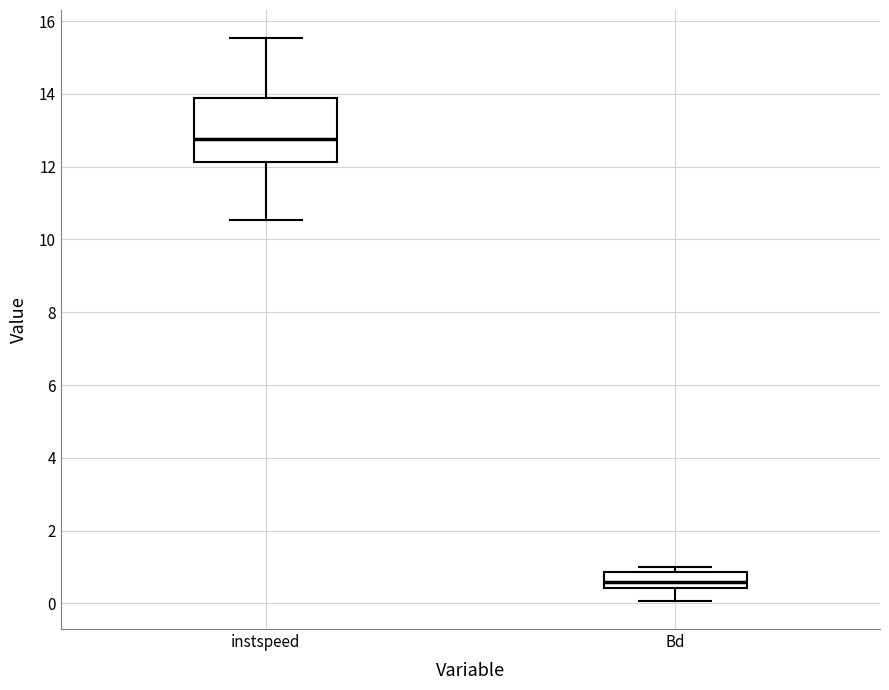

Comparing the boxes themselves (not the whiskers), which one is the tallest?

instspeed